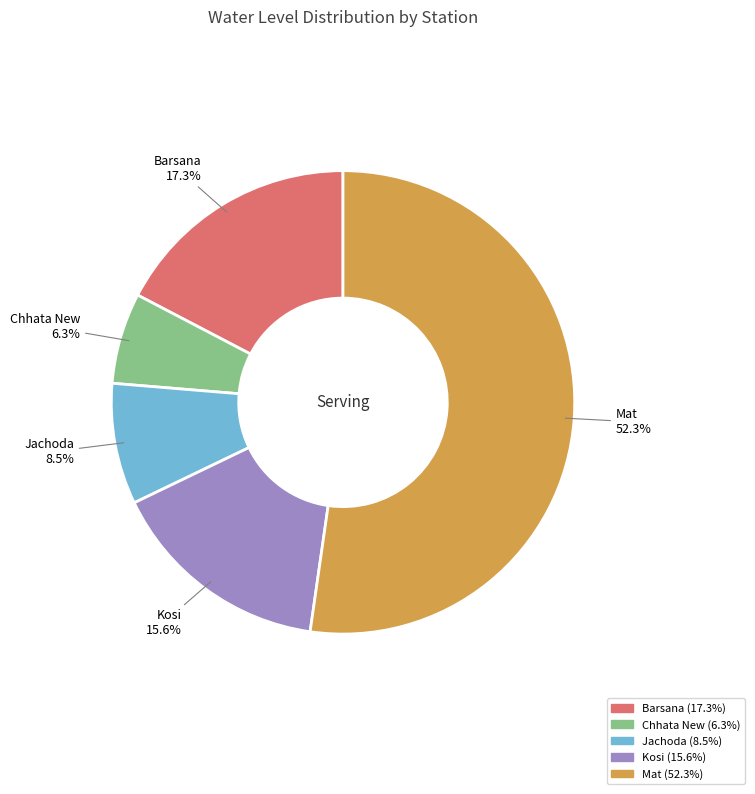

True or false: Kosi accounts for 16% of the total.

True